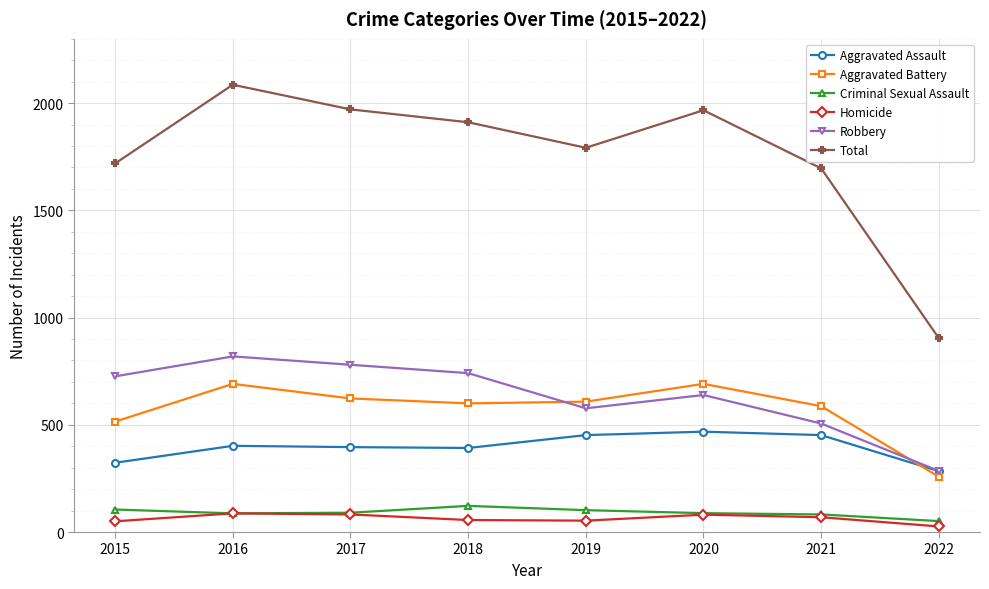

How many data points in Aggravated Battery are less than 608?

4